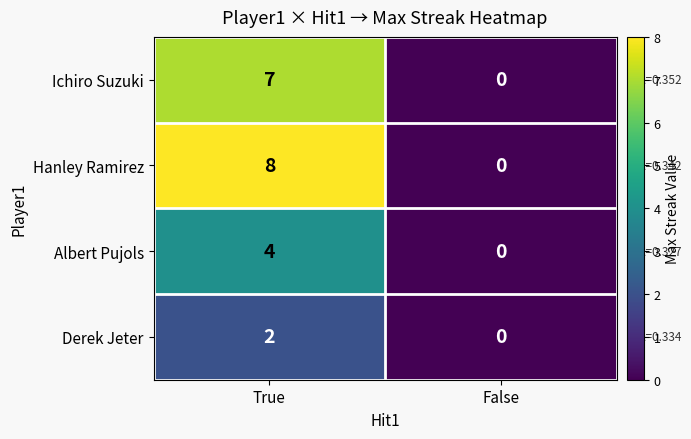

Reading left to right, what are all the values shown in this chart?

Ichiro Suzuki: 7	0
Hanley Ramirez: 8	0
Albert Pujols: 4	0
Derek Jeter: 2	0